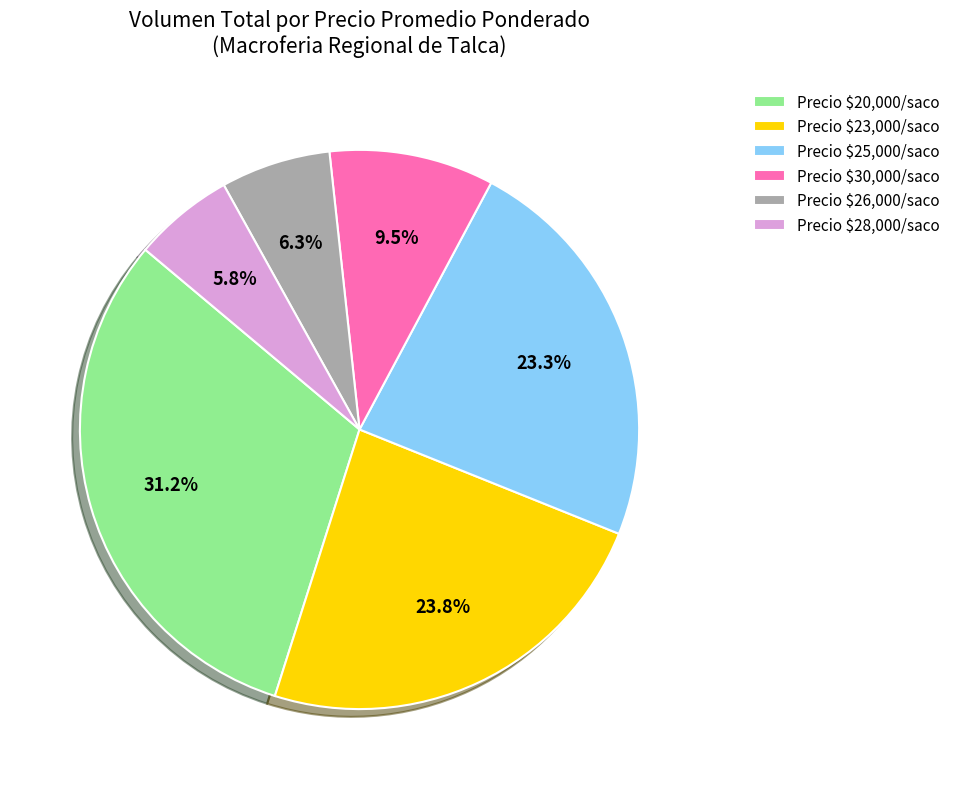

To the nearest percent, what is the average slice percentage?

17%